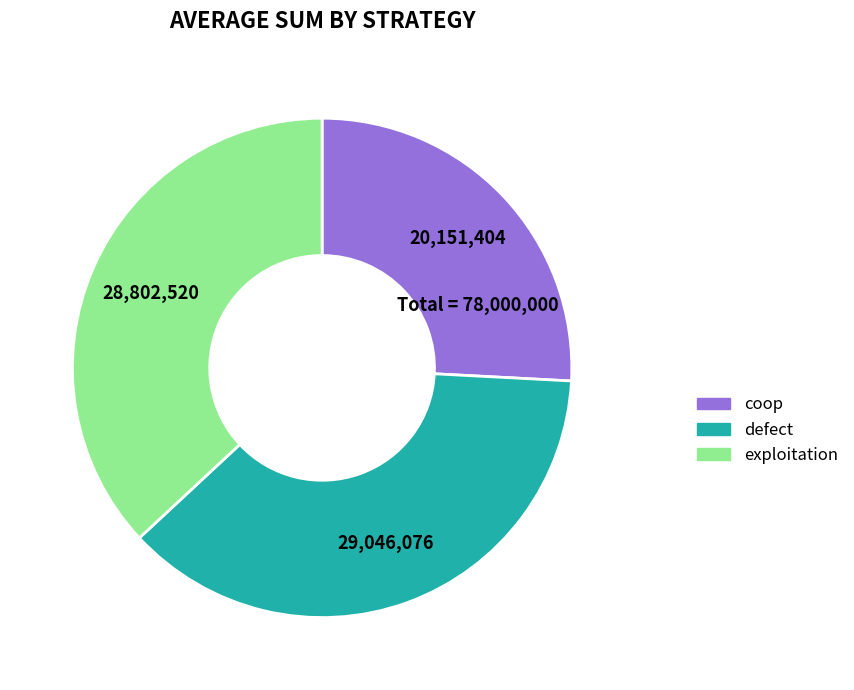

Is it true that exploitation is 37% of the pie?

True